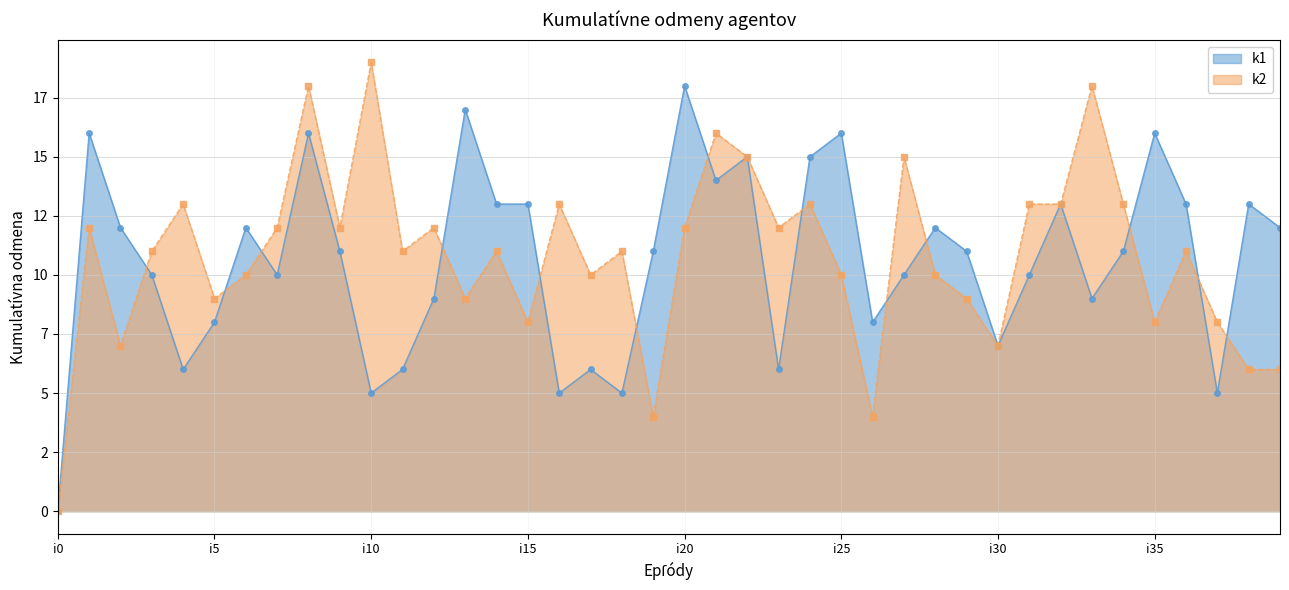

What is the difference between the maximum and minimum values in the k1 series?

18